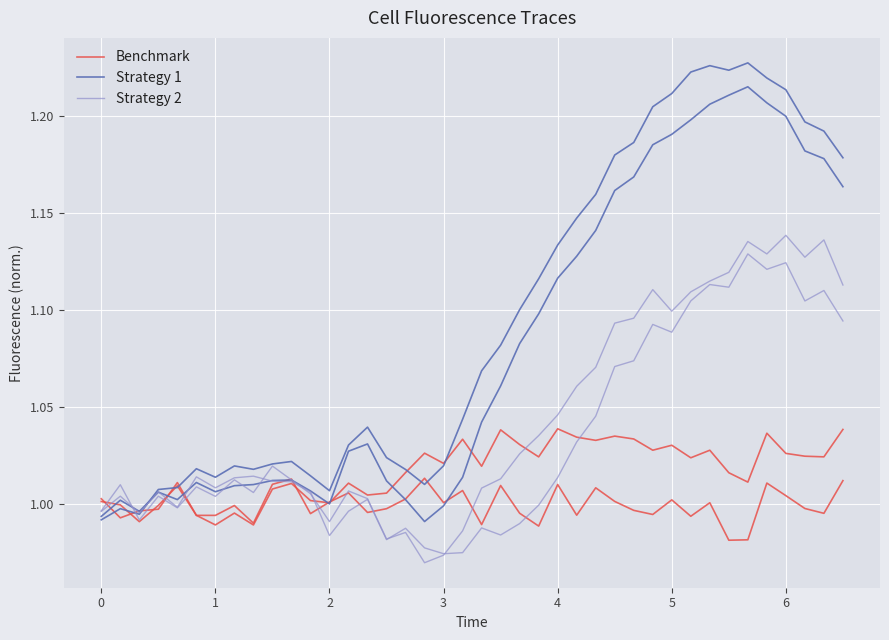

True or false: Strategy 2 has more than 2 interior local peaks.

True